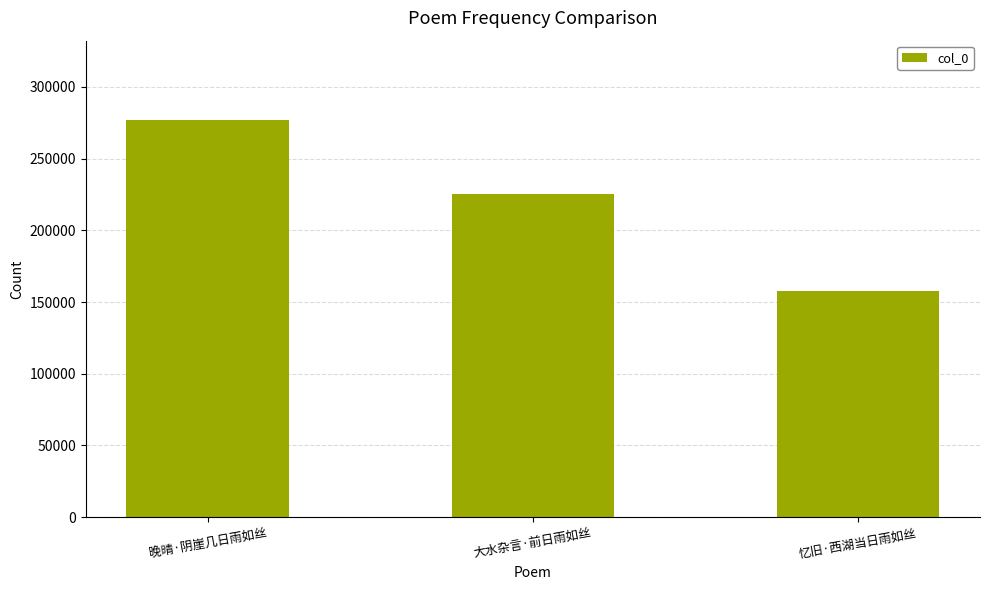

Which category has the highest value across all series?

晚晴·阴崖几日雨如丝